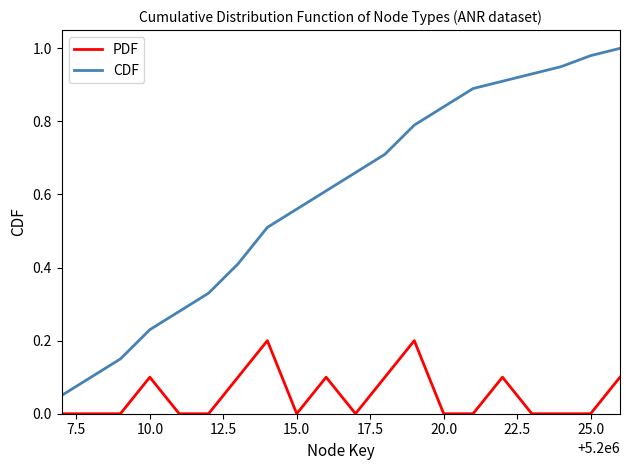

True or false: CDF and PDF intersect in this chart.

False